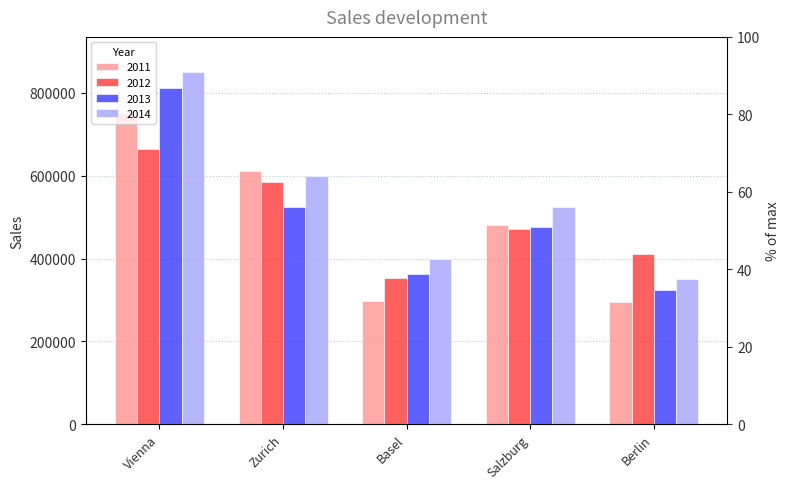

The value of 2013 at Vienna is 812500. True or false?

True